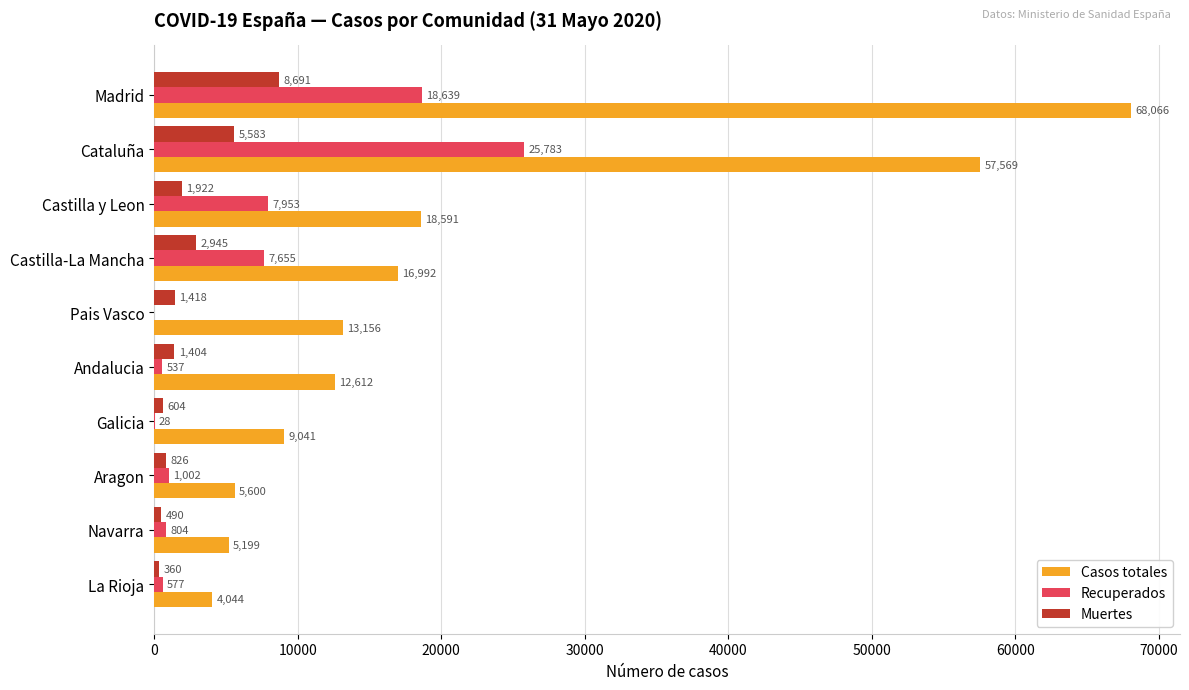

Where is Recuperados nearest to the value 12891?

Castilla y Leon